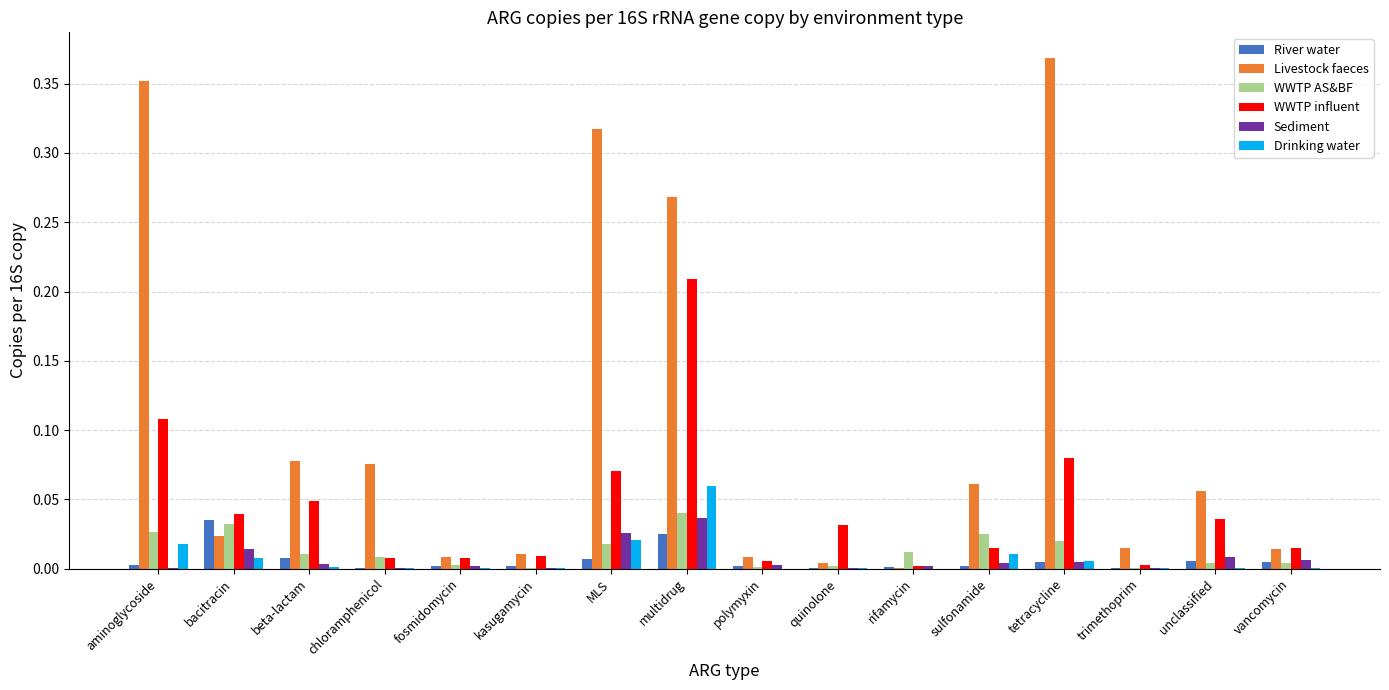

Which category has the highest value in the Sediment series?

multidrug